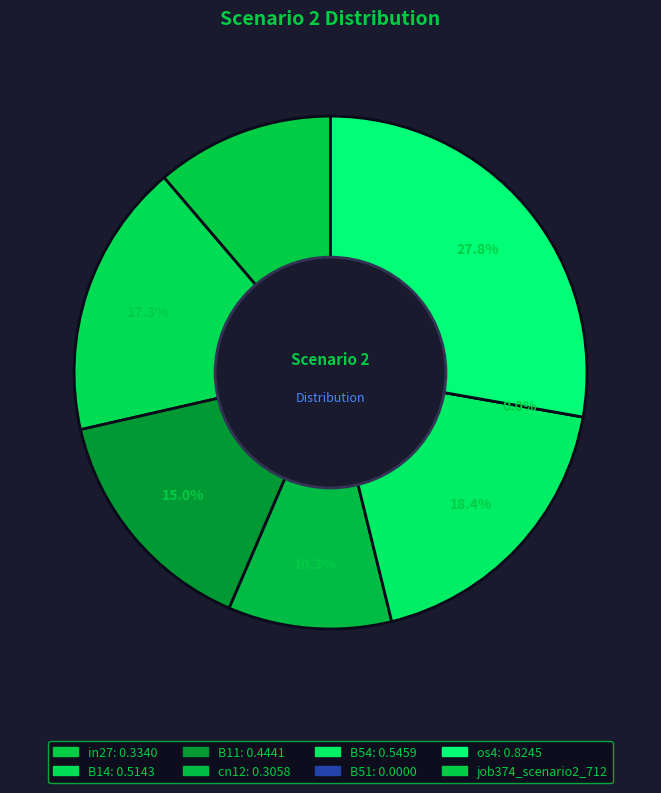

Does B11 represent more than half of the total?

No